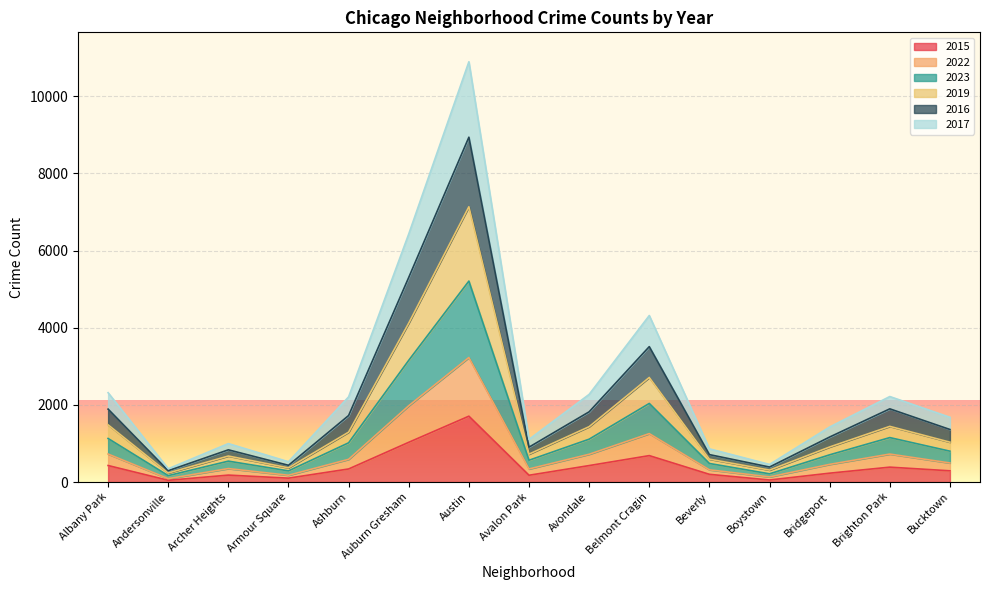

True or false: 2019 and 2023 intersect in this chart.

False